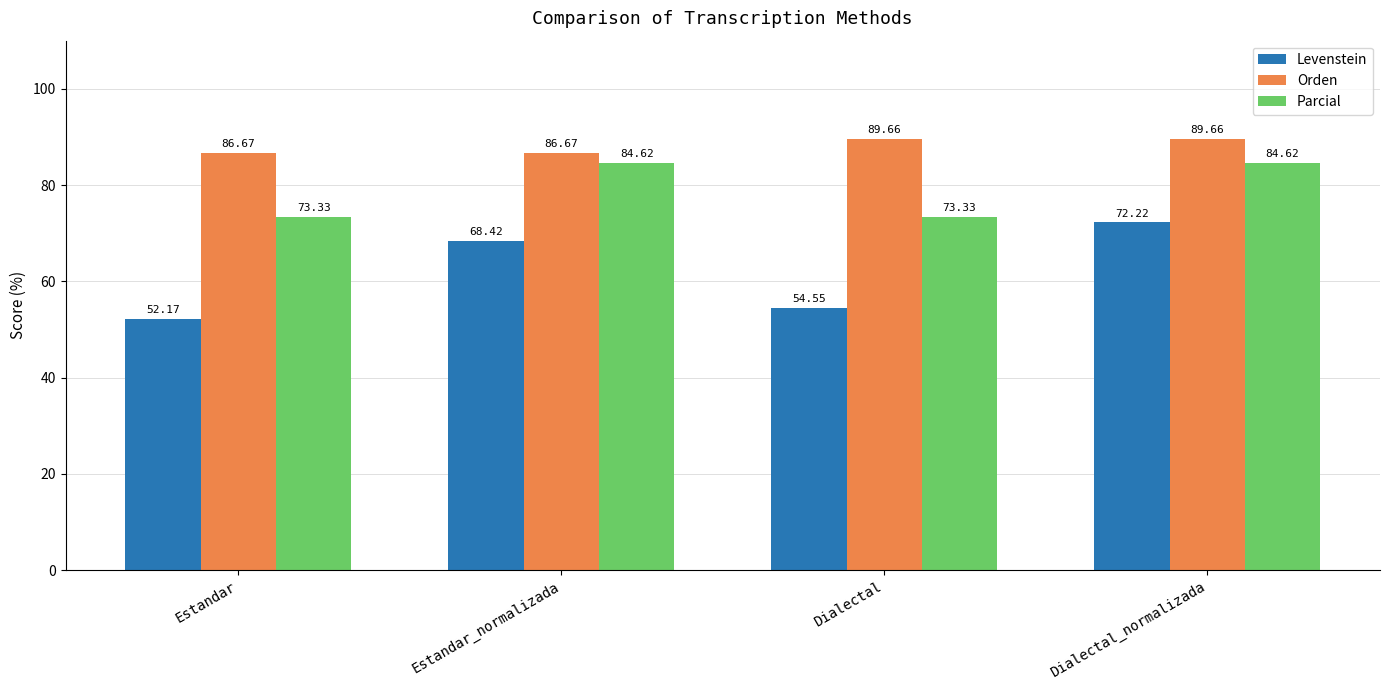

Which series has the widest spread of values?

Levenstein